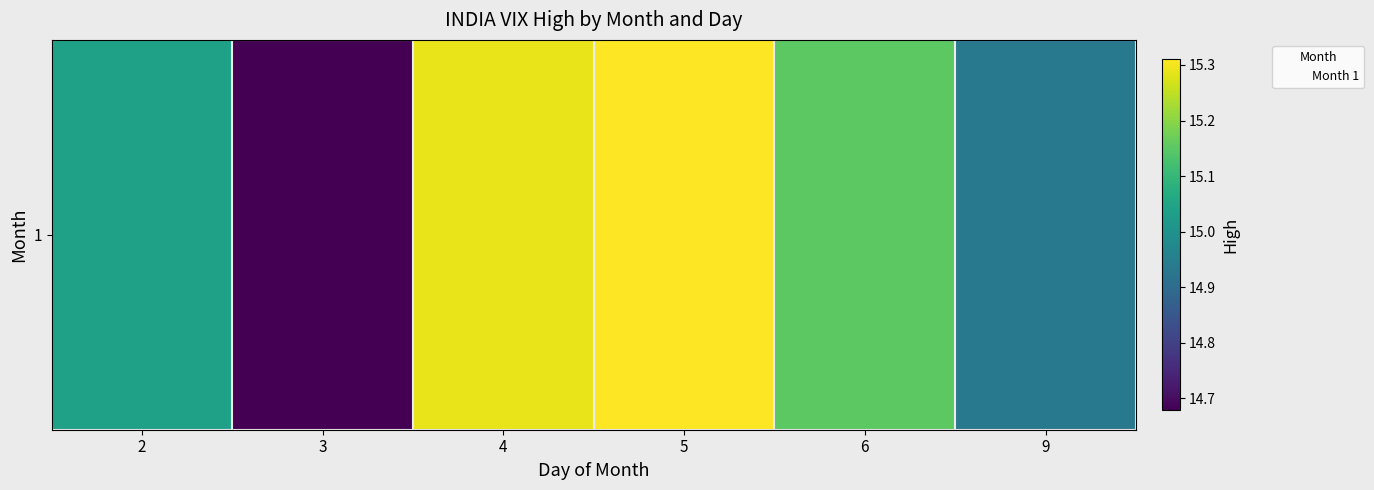

What is the total value across all series at 5?

15.3